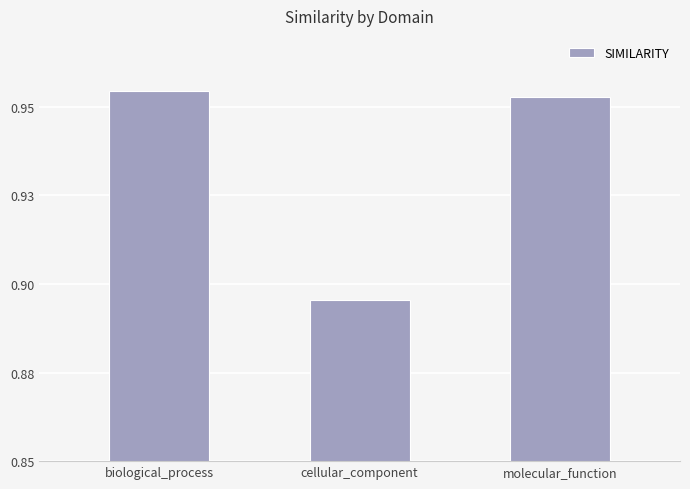

What is the change in value from biological_process to cellular_component?

-0.1